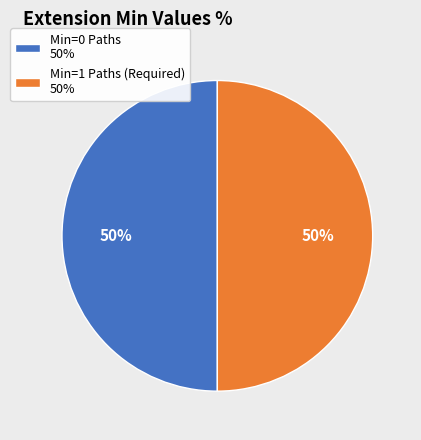

Is the sum of Min=0 Paths 50% and Min=1 Paths (Required) 50% greater than half?

Yes